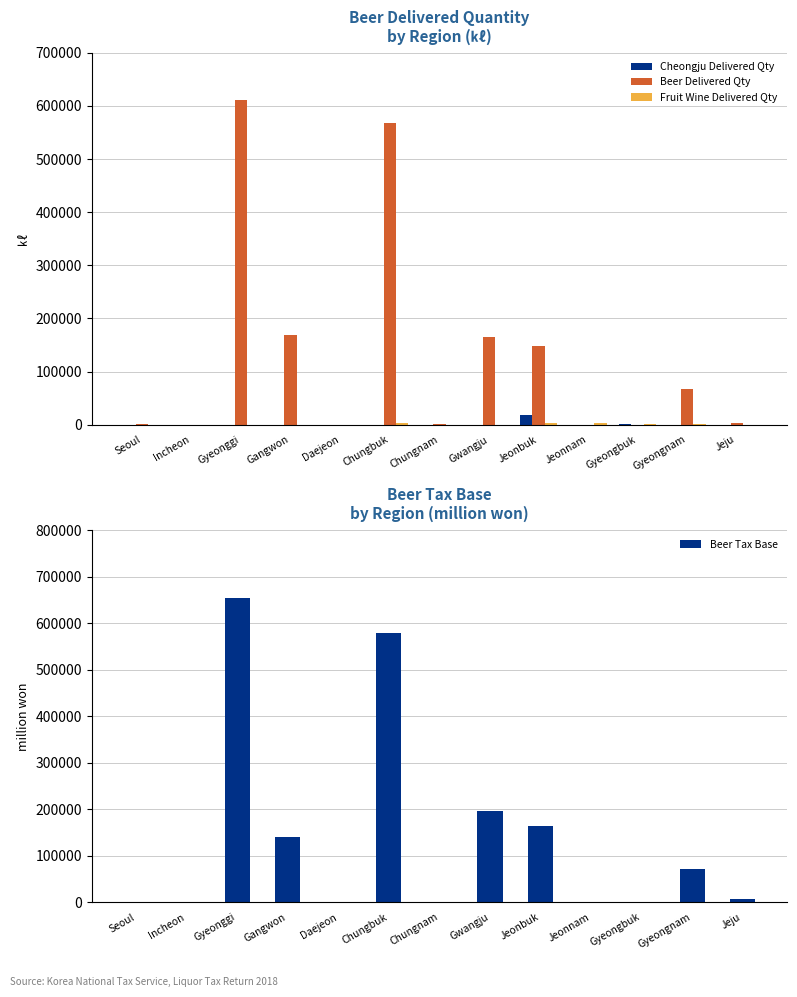

What are all the series names shown in the legend?

Cheongju Delivered Qty, Beer Delivered Qty, Fruit Wine Delivered Qty, Beer Tax Base